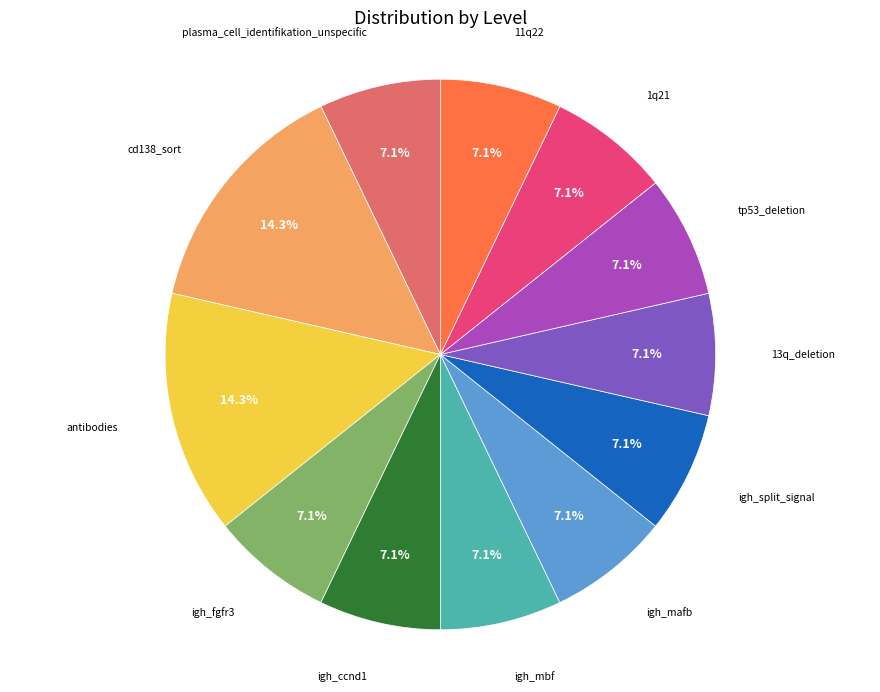

Is there a majority slice in this chart?

No